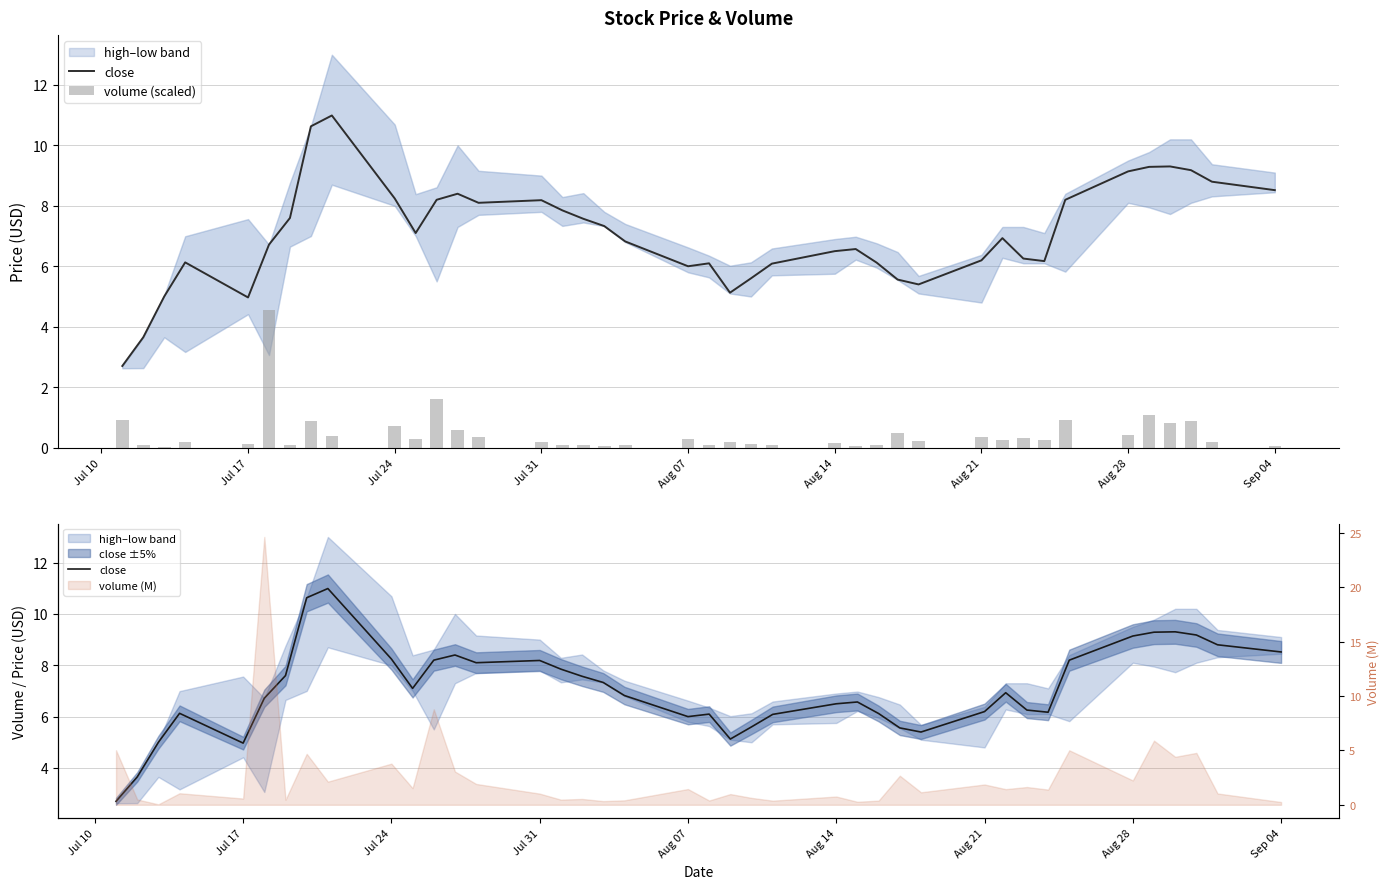

What is the difference between the maximum and minimum values in the close series?

8.3